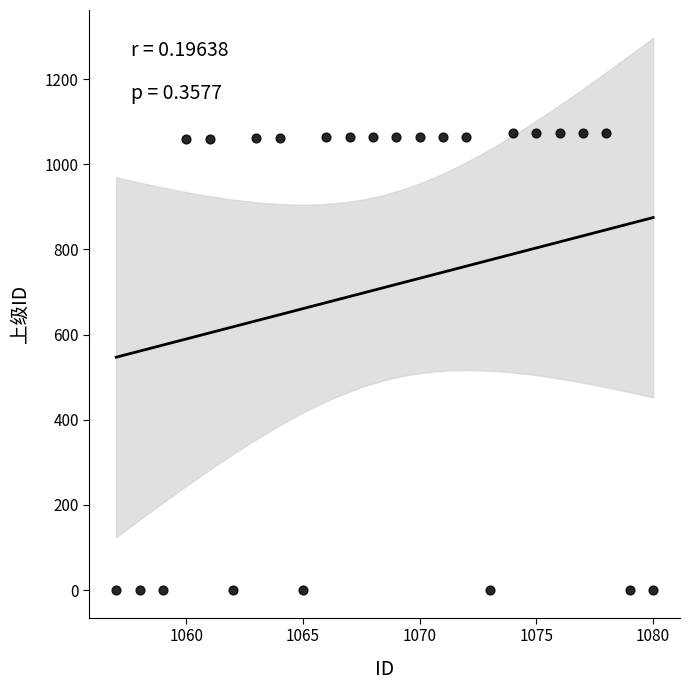

What is the range of X values (max minus min)?

23